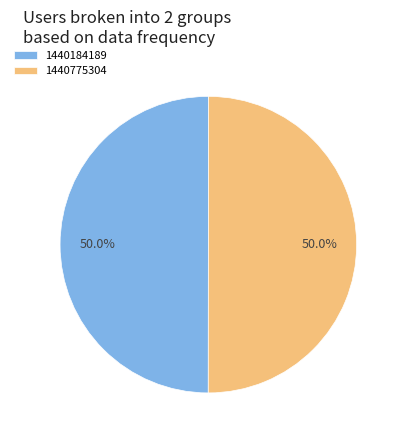

Is it true that 1440184189 is 43% of the pie?

False